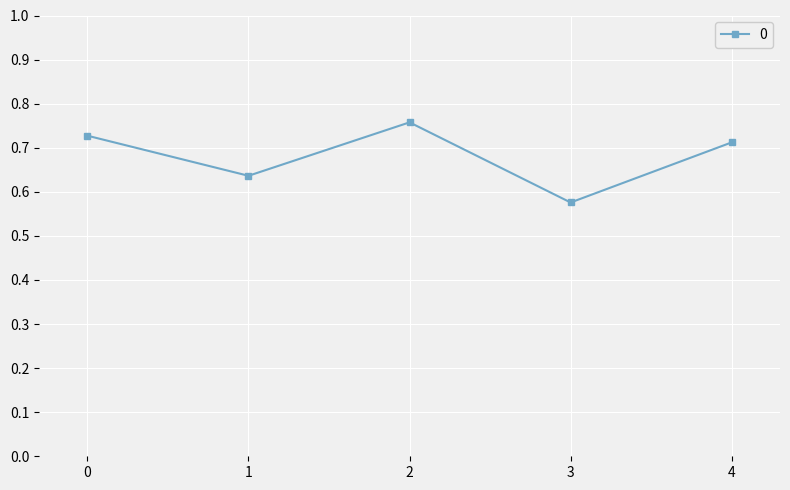

What is the change in value from 3 to 4?

+0.1